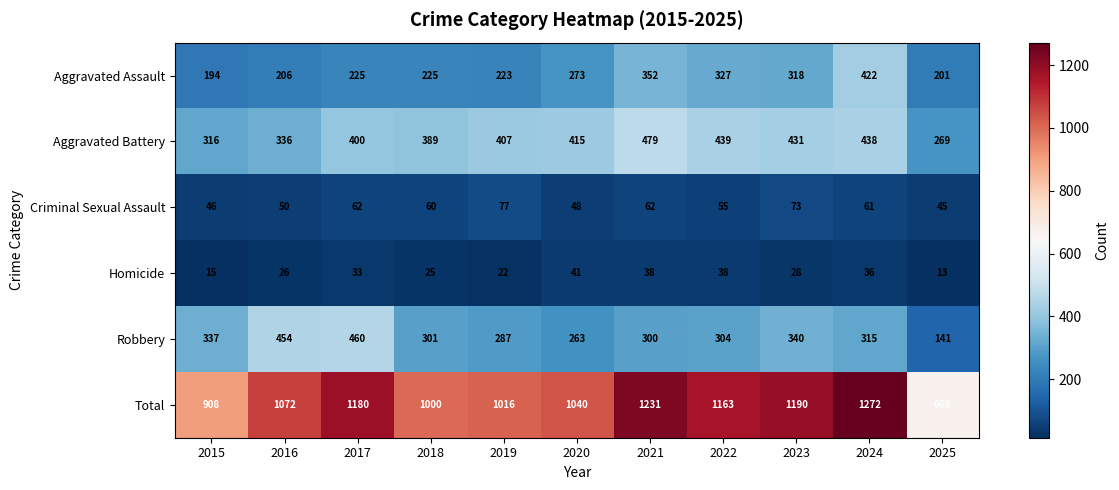

Which series has the largest range (max minus min)?

Total